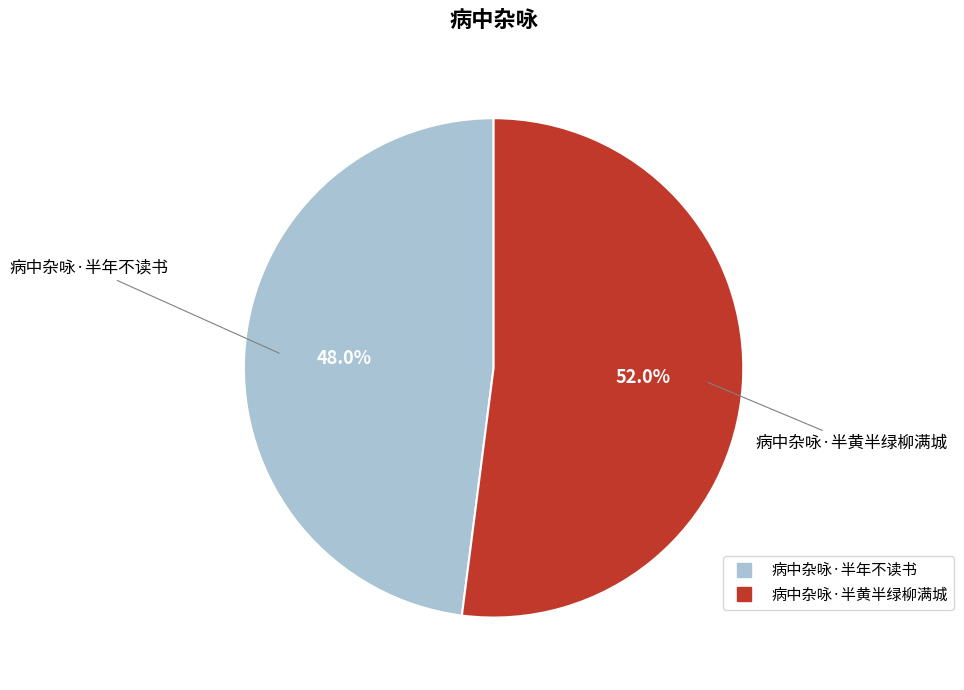

How much of the chart is everything except 病中杂咏·半黄半绿柳满城?

48.0%